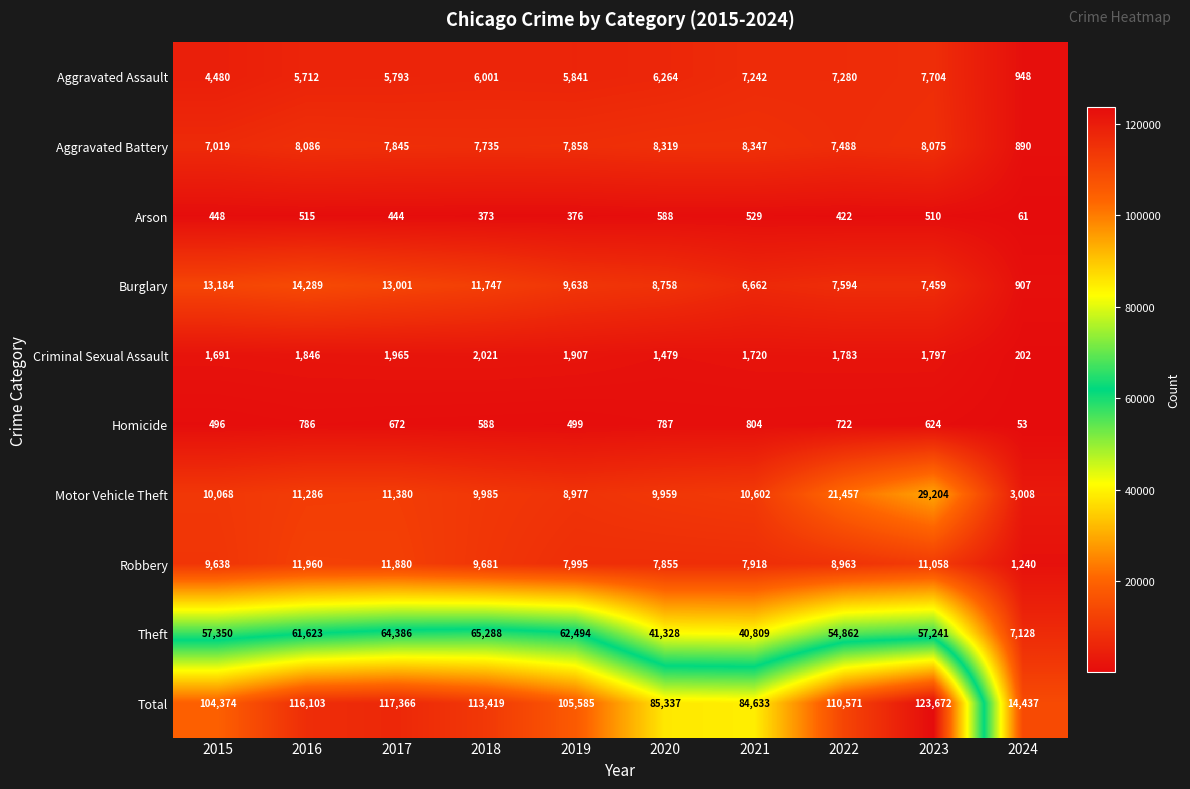

Which category has the highest value across all series?

2023